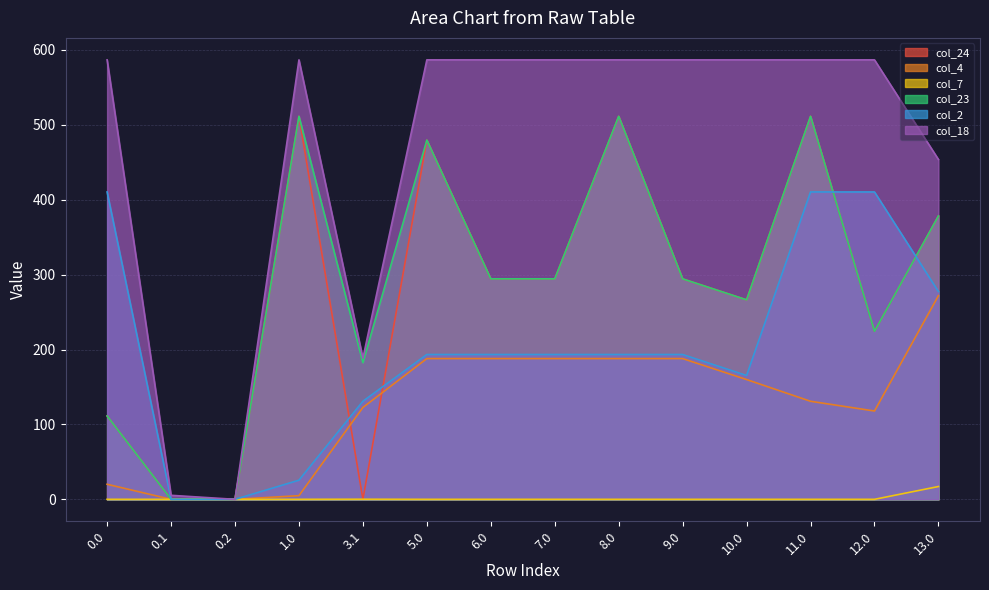

The col_23 series shows 125.5 at 11.0. True or false?

False